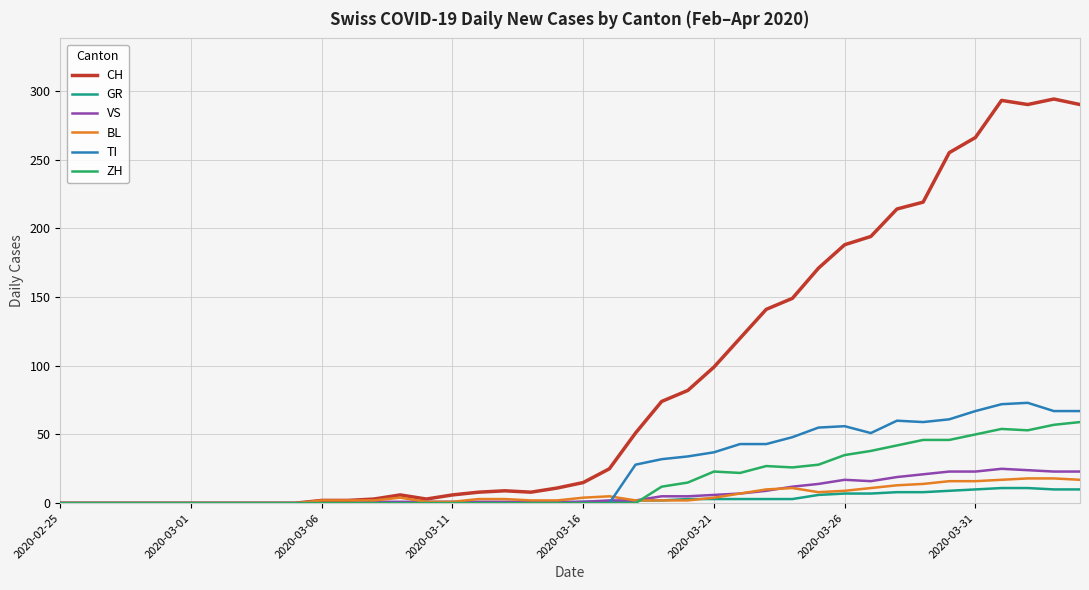

What is the difference between the second highest and minimum values in the CH series?

293